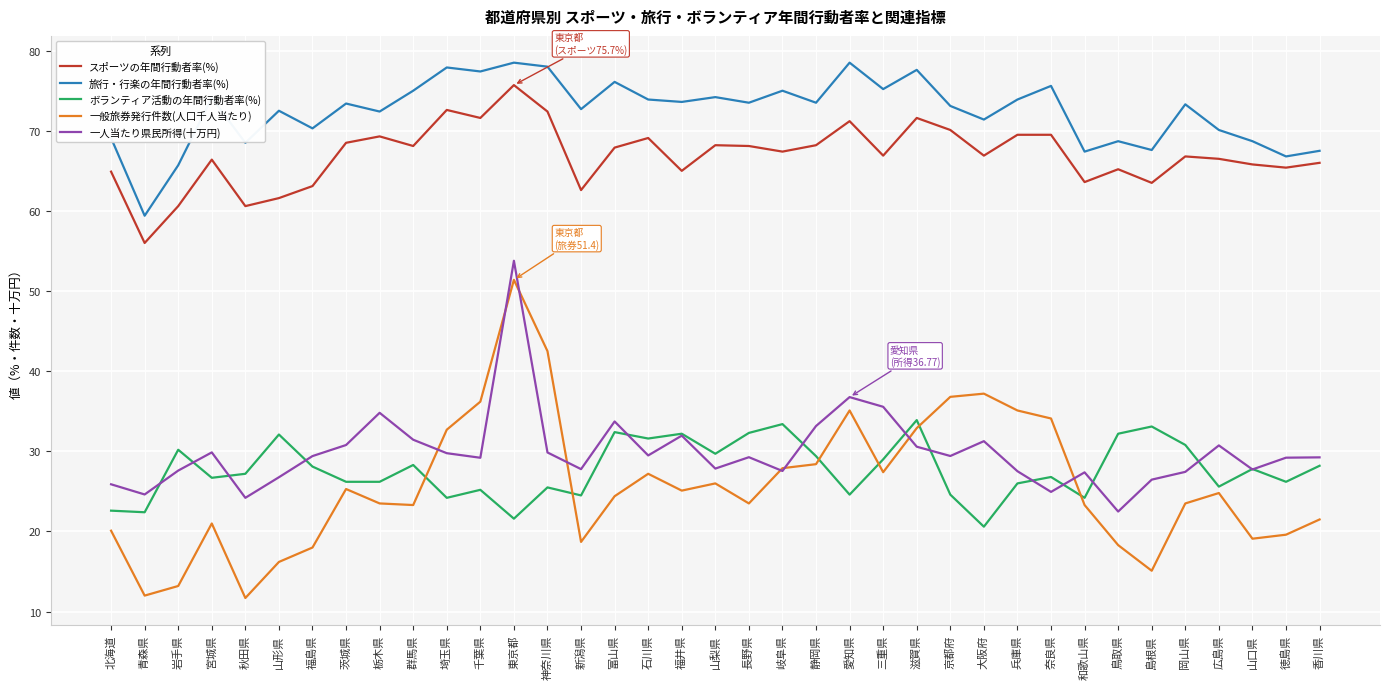

What position from the right is 愛知県?

15